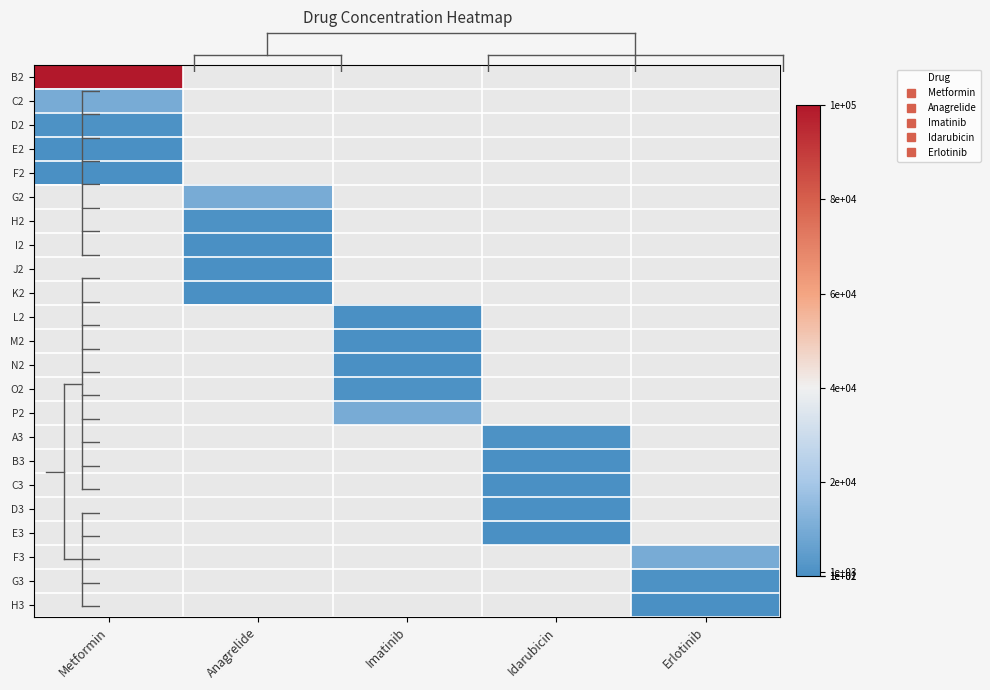

What is the spread (max minus min) of values at Metformin?

99990.0